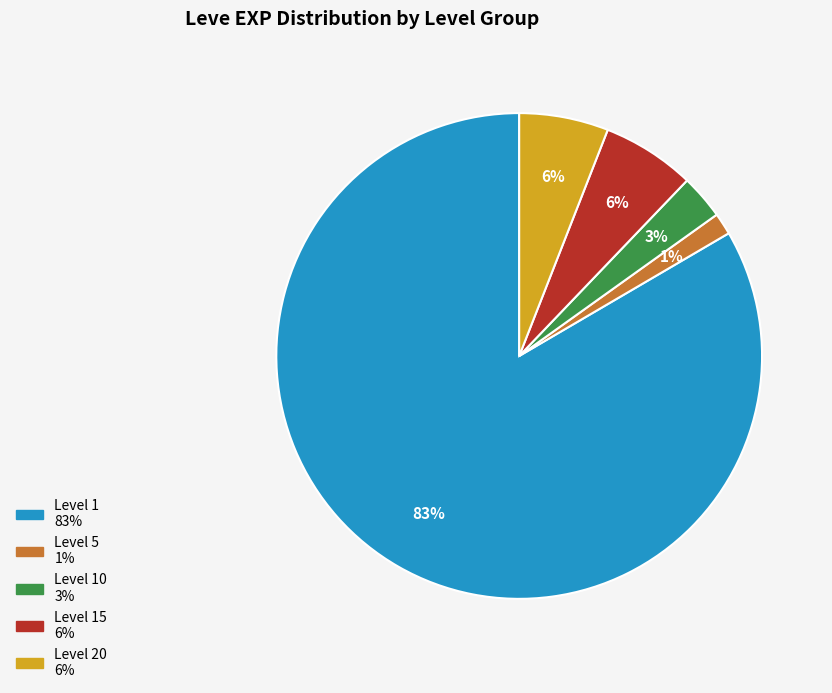

Does any single category account for the majority?

Yes